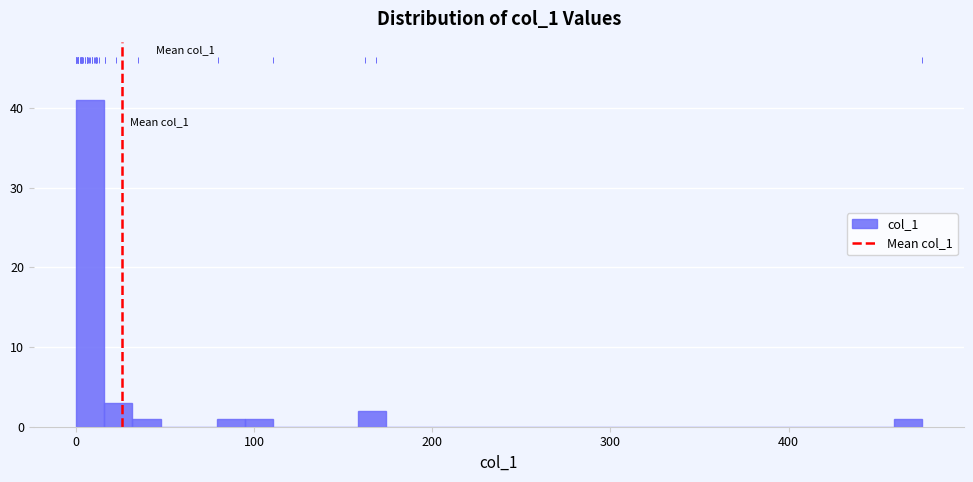

Around what value on the x-axis is the tallest bar? Give the approximate position of its centre, as read against the axis.

10